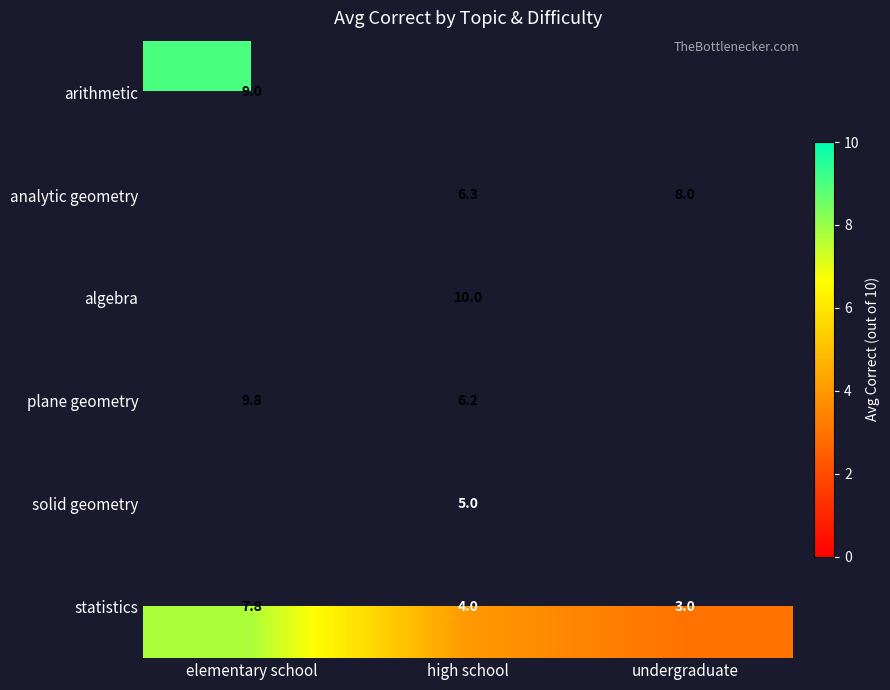

Is it true that plane geometry equals 6.2 at high school?

True